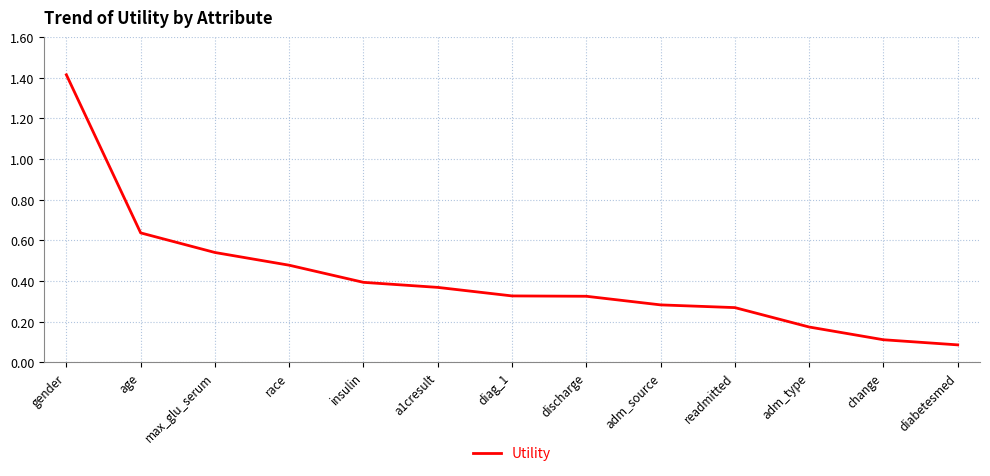

What is the difference between the maximum and minimum values?

1.3